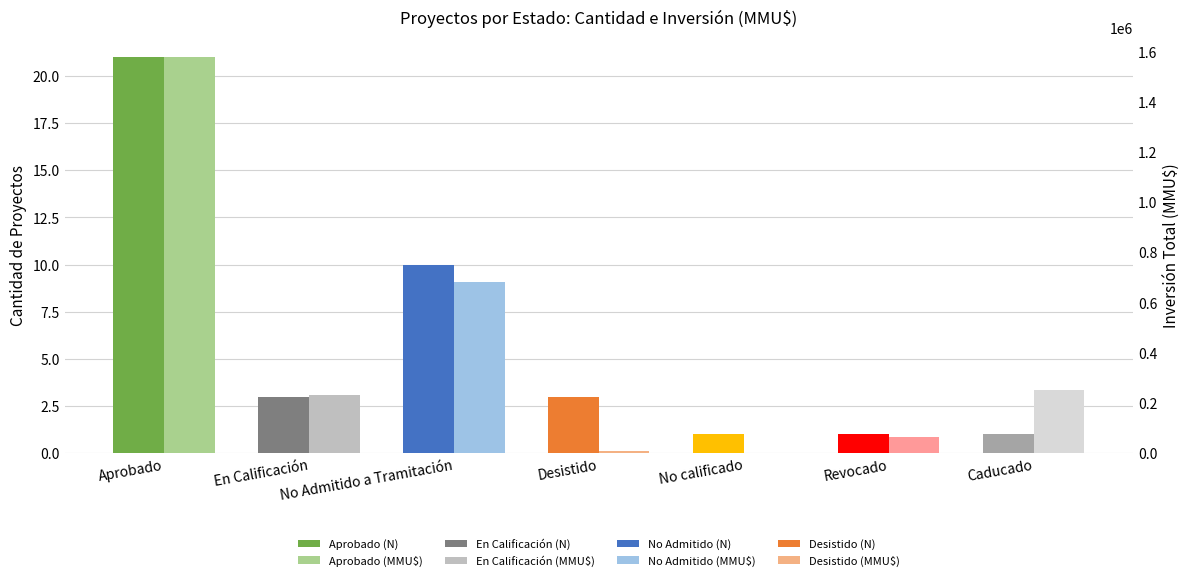

What is the sum of all Inversión Total (MMU$) values?

2813501